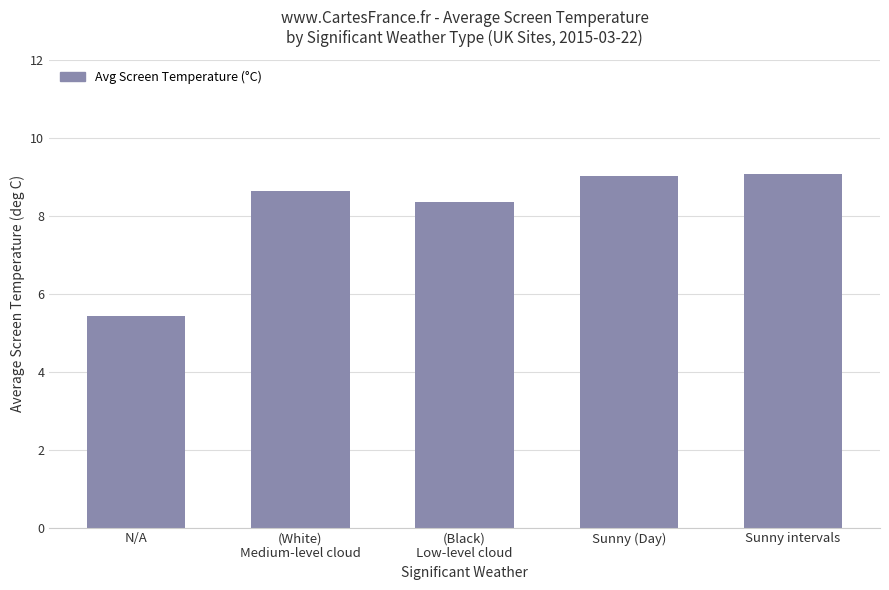

Reading left to right, what are all the values shown in this chart?

5.4	8.6	8.3	9.0	9.1